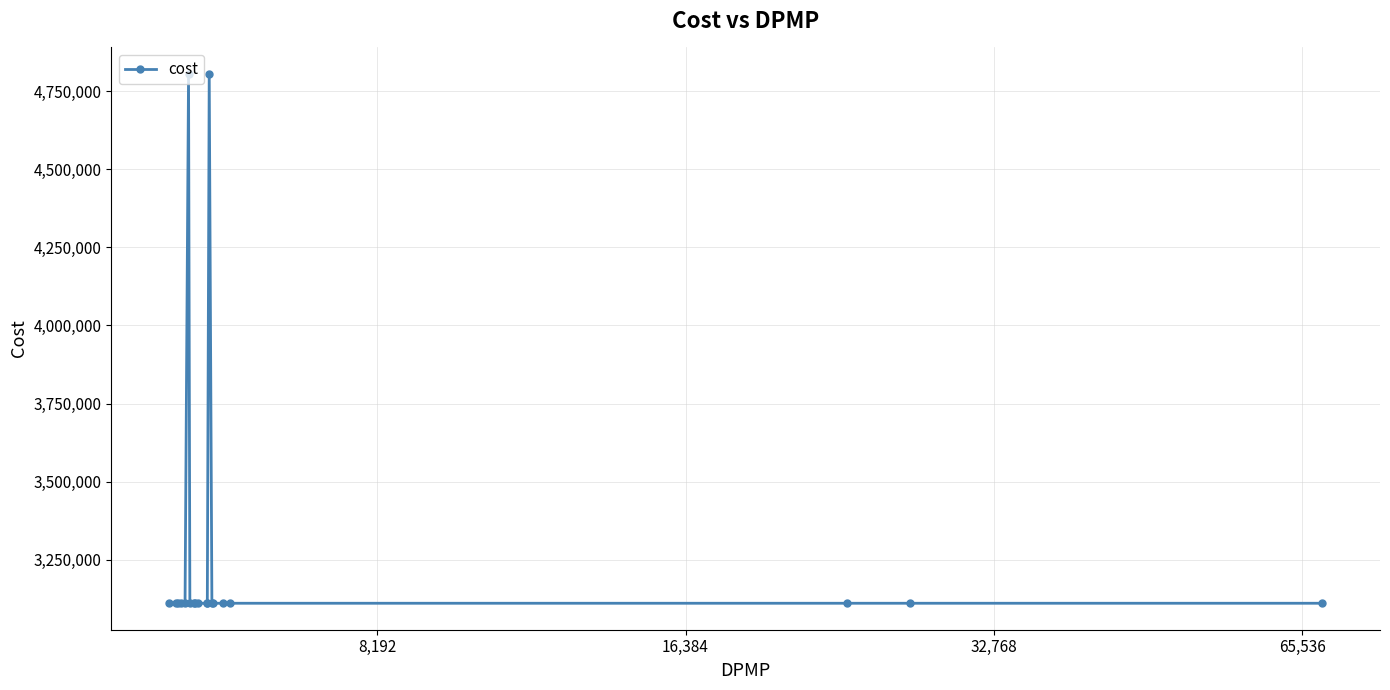

What is the minimum value shown in the chart?

3111202.8